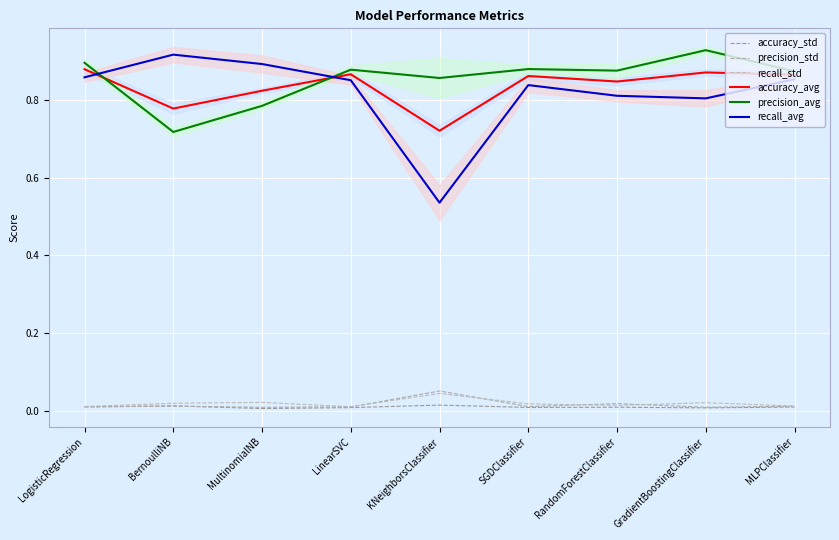

Which has a higher value, MLPClassifier or SGDClassifier?

MLPClassifier